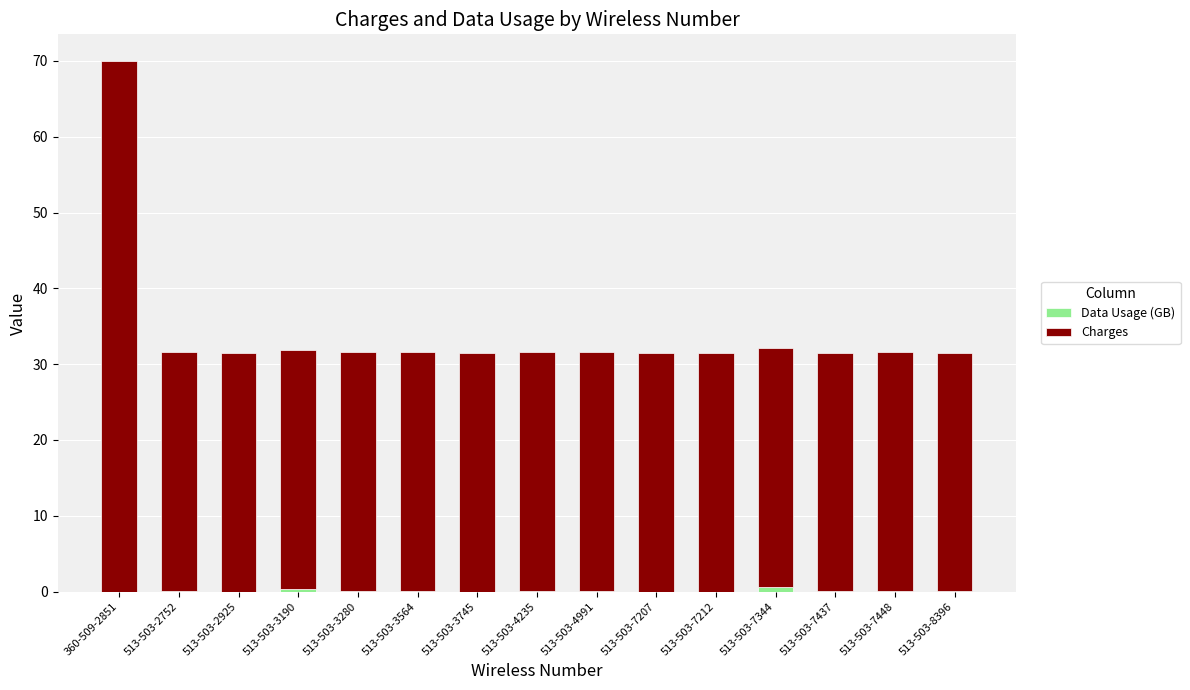

Are the bars horizontal?

No